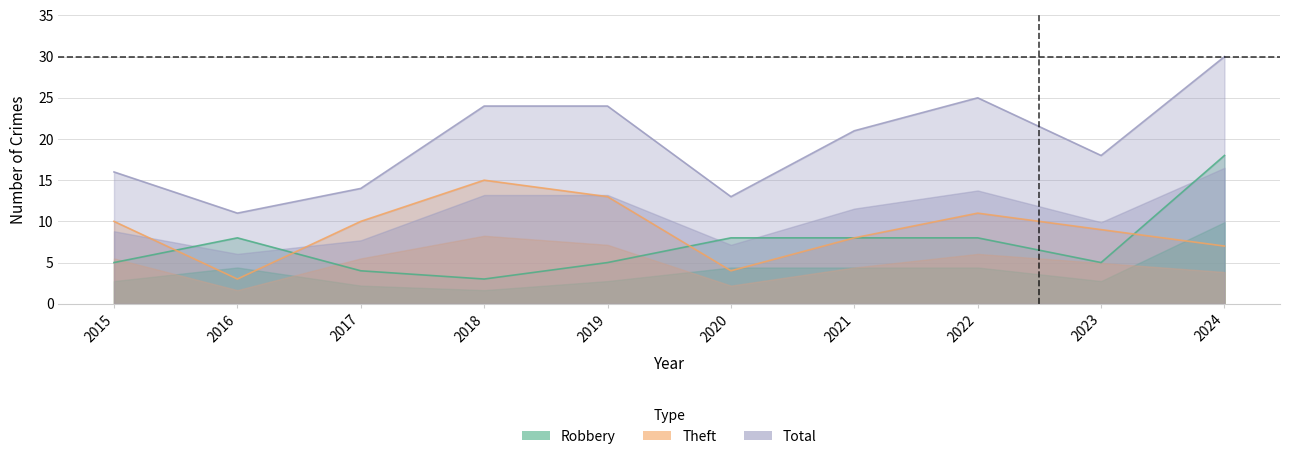

True or false: Robbery has more than 1 points higher than both neighbors.

False